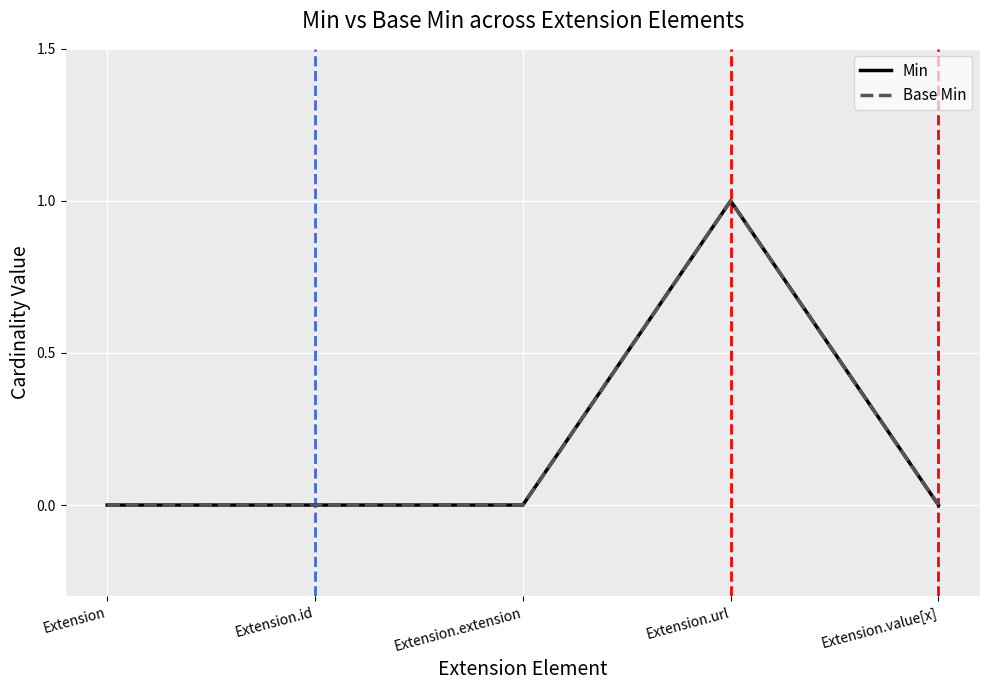

True or false: Min has a value of -1 at Extension.id.

False